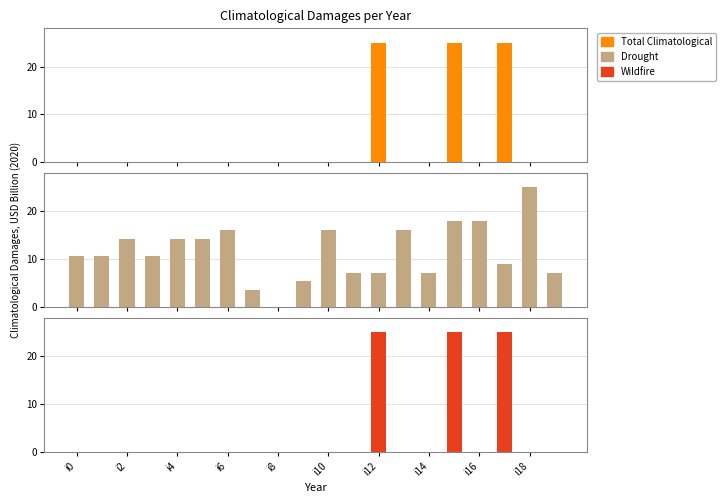

What is the sum of all Total Climatological values?

75